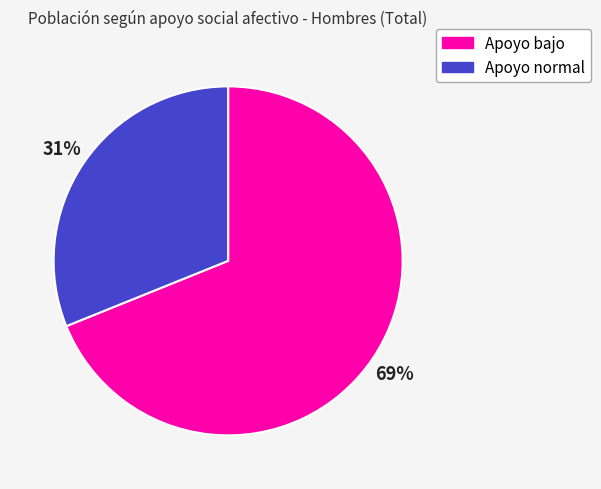

True or false: Apoyo bajo accounts for 78% of the total.

False